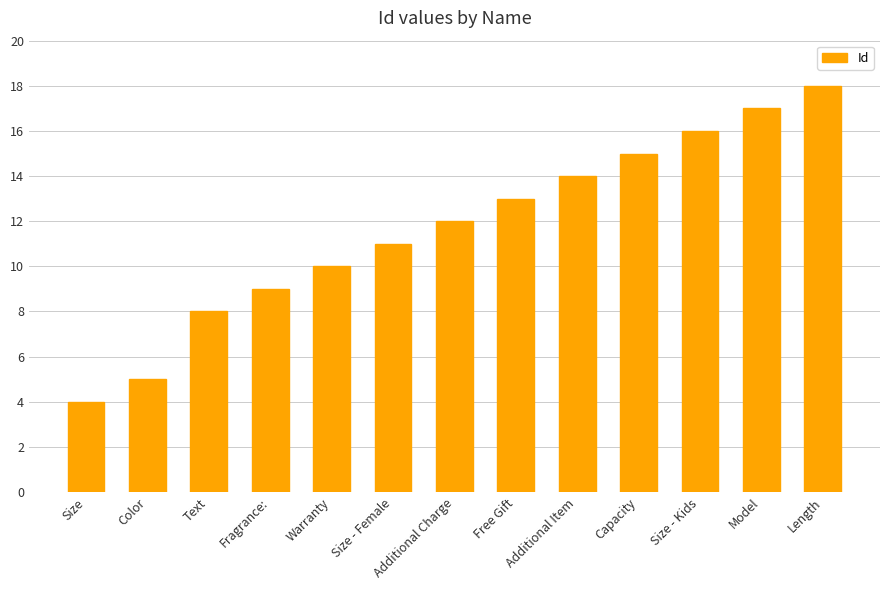

Are the bars horizontal?

No